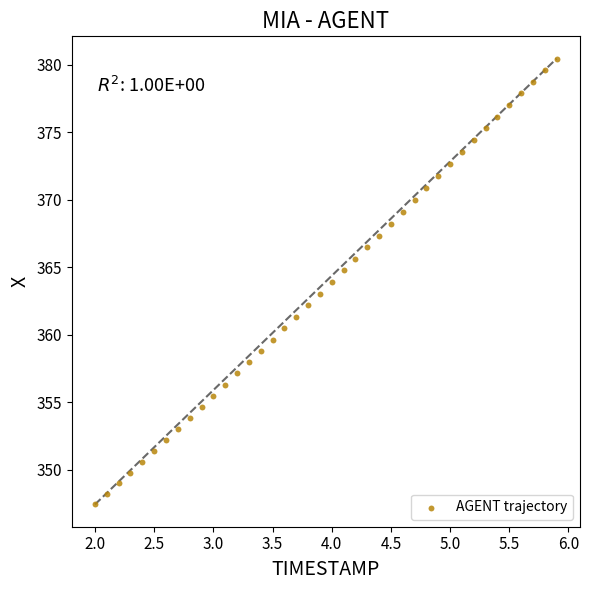

What is the range of Y values (max minus min)?

33.0